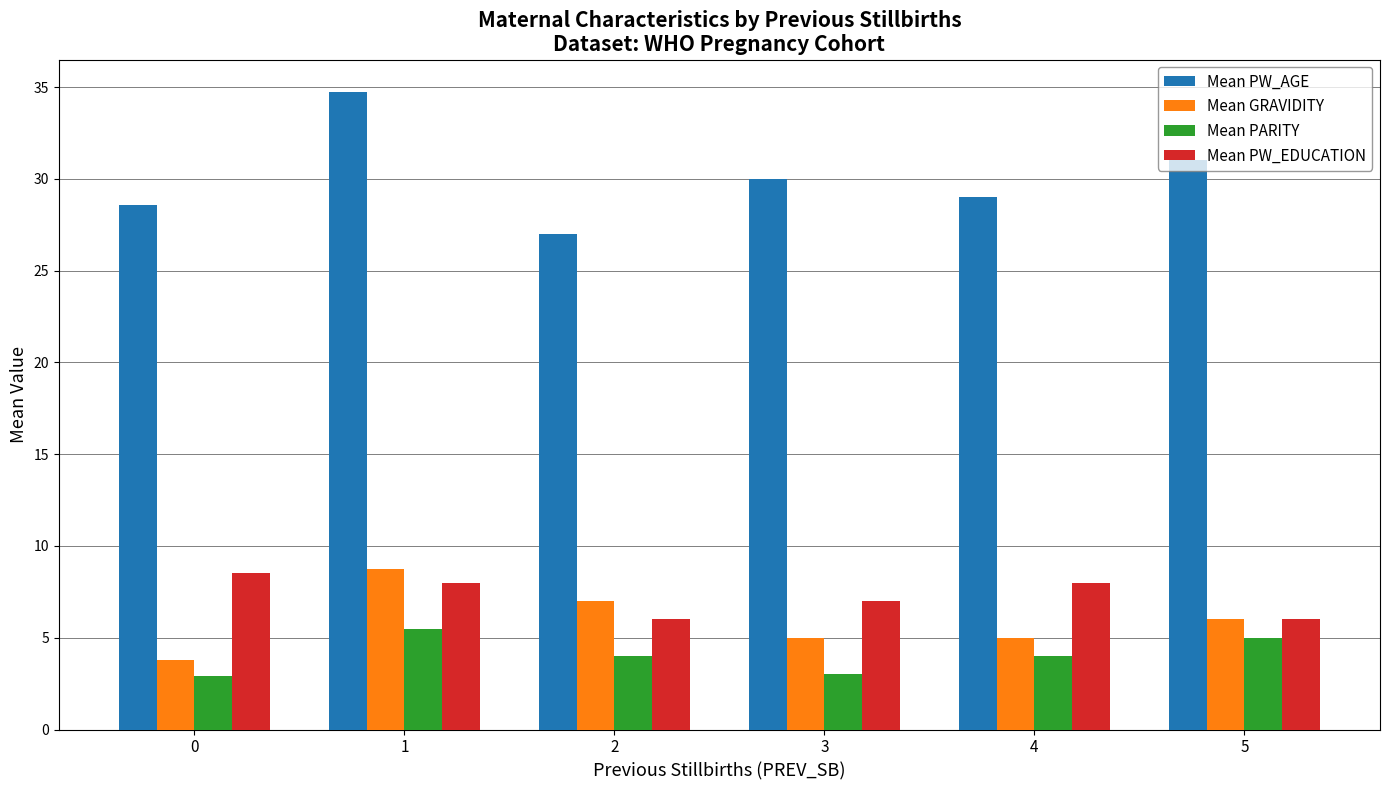

Which category has the highest value across all series?

1